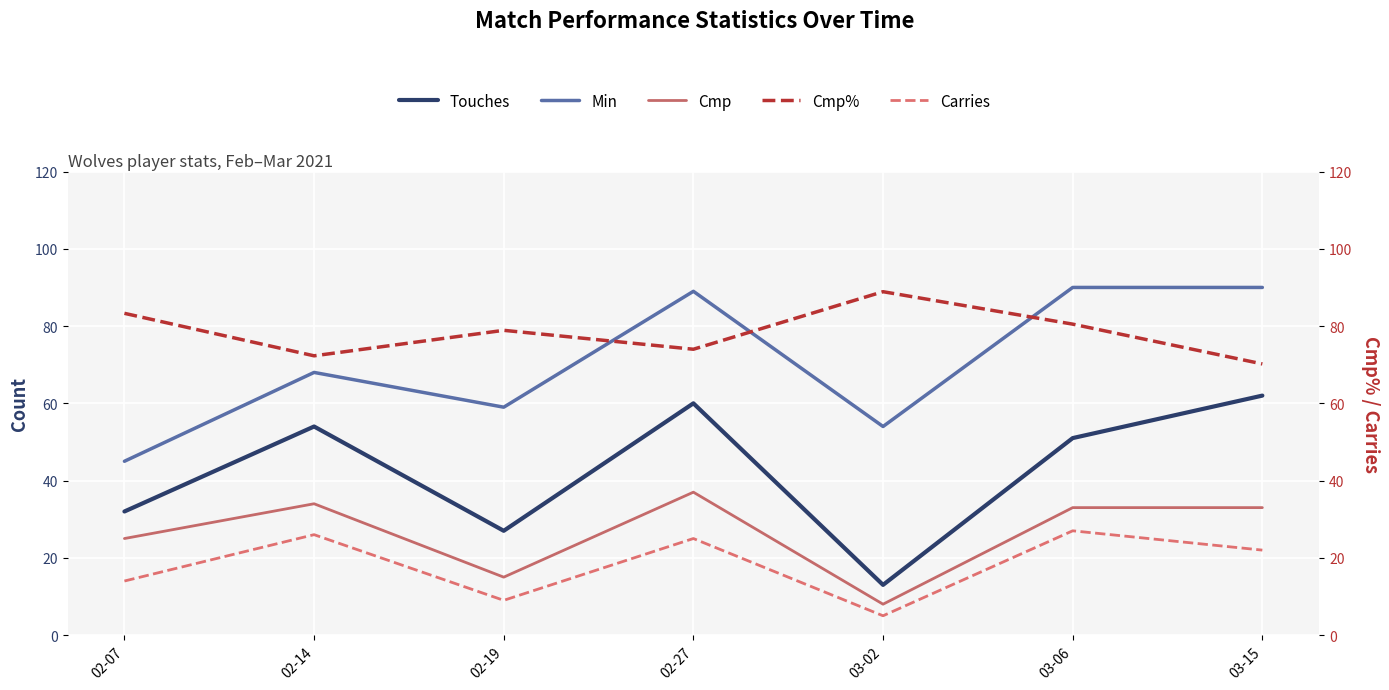

The Cmp% series shows 70.2 at 03-15. True or false?

True